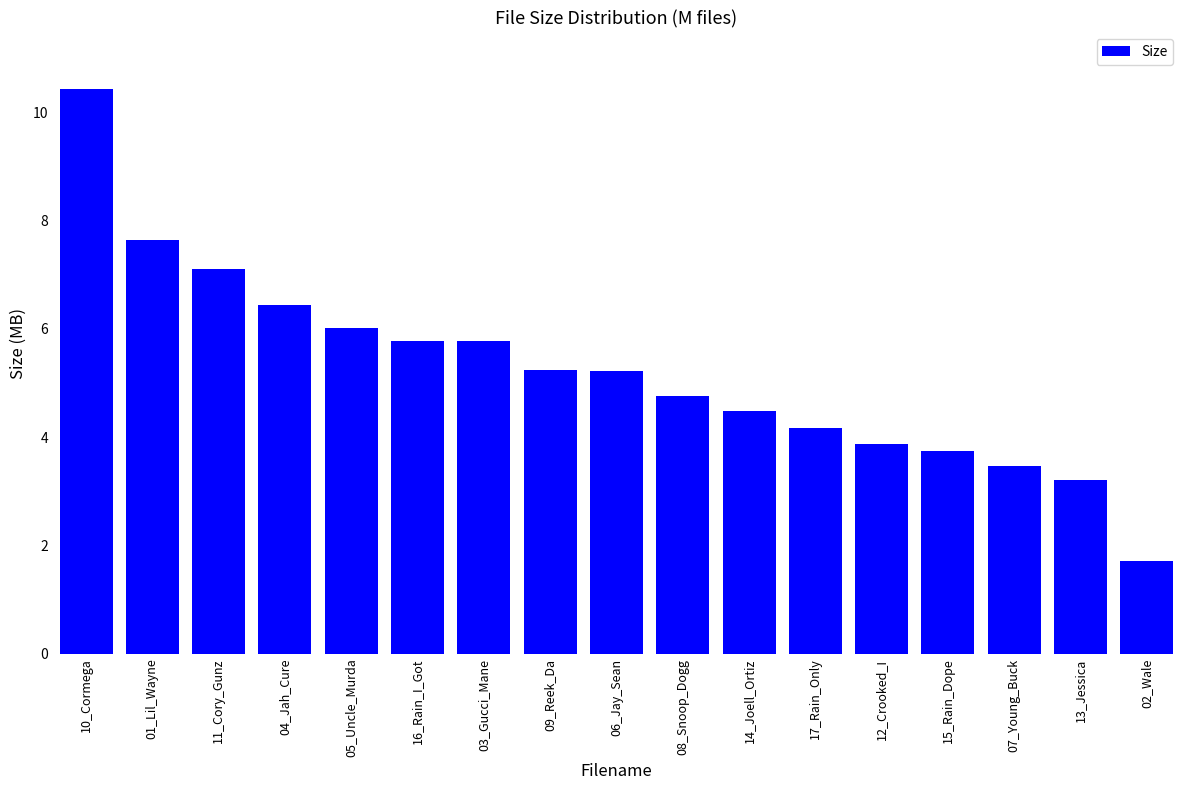

Where is the data nearest to the value 6?

05_Uncle_Murda